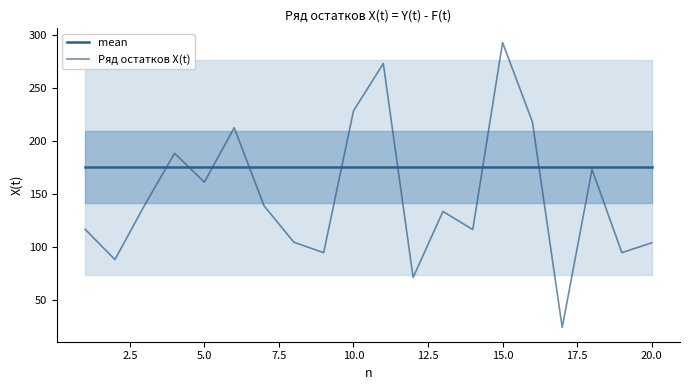

Does the chart display data point markers on the line(s)?

No